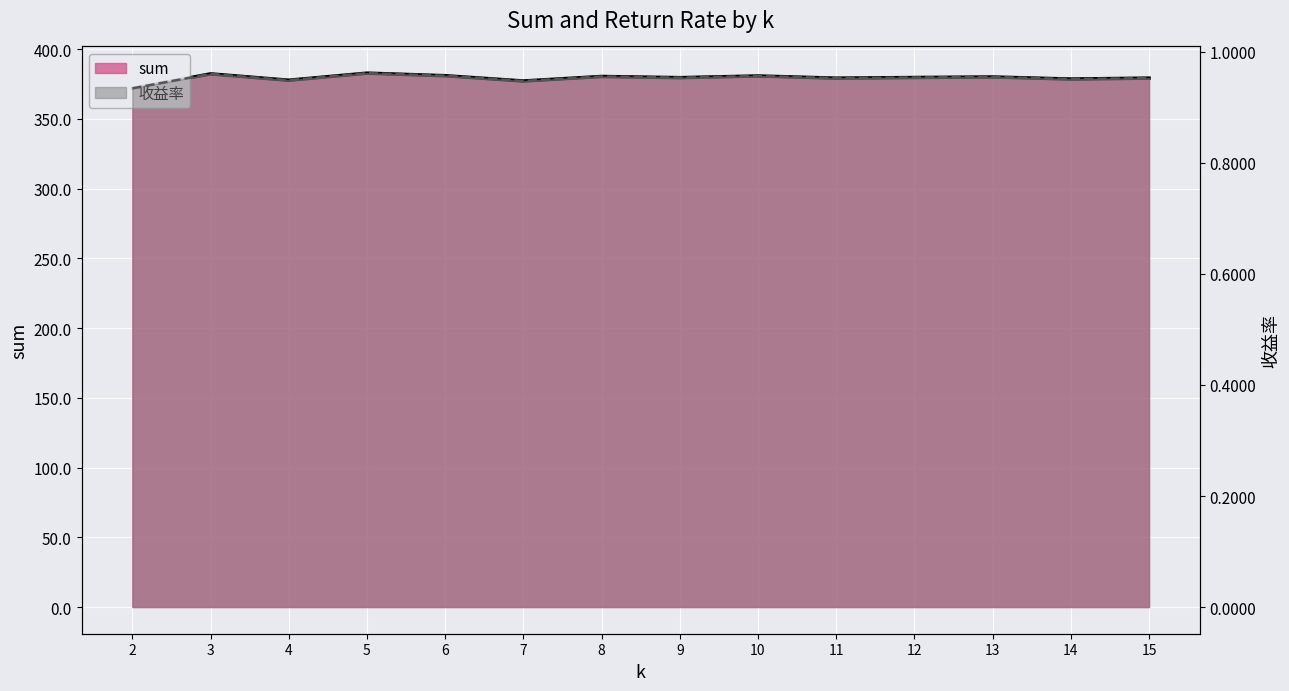

How many data points in sum are less than 379?

4